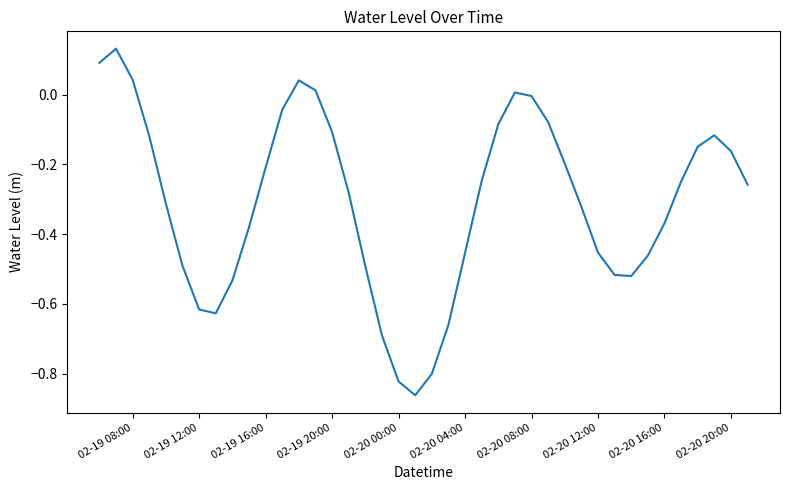

What is the difference between the second highest and minimum values?

1.0